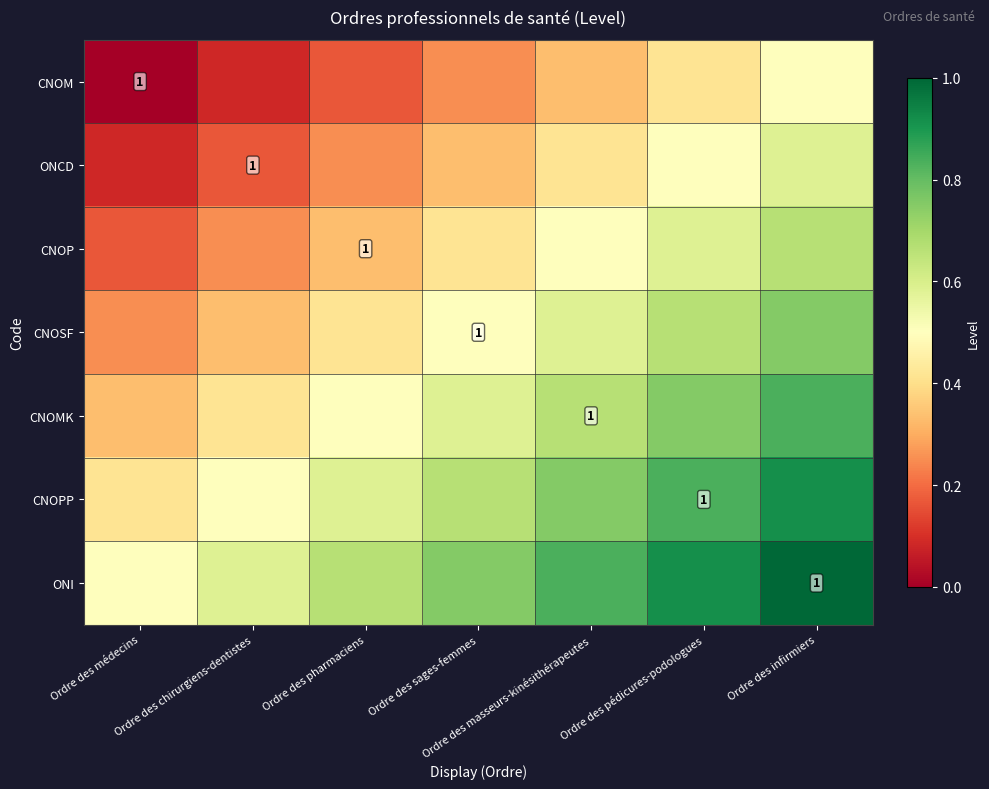

What is the difference between the maximum and minimum values in the ONI series?

0.5